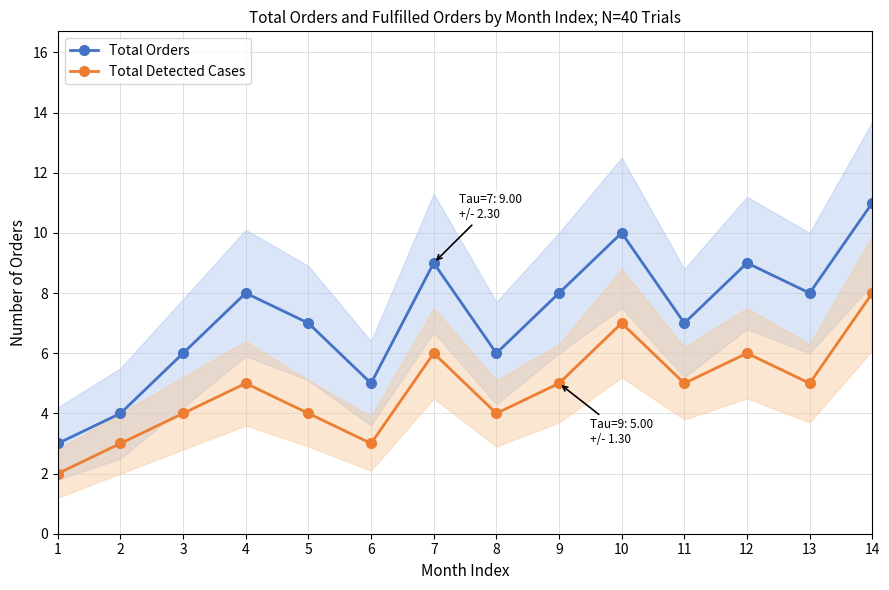

Count the Total Detected Cases values in the range 4 to 6.

9